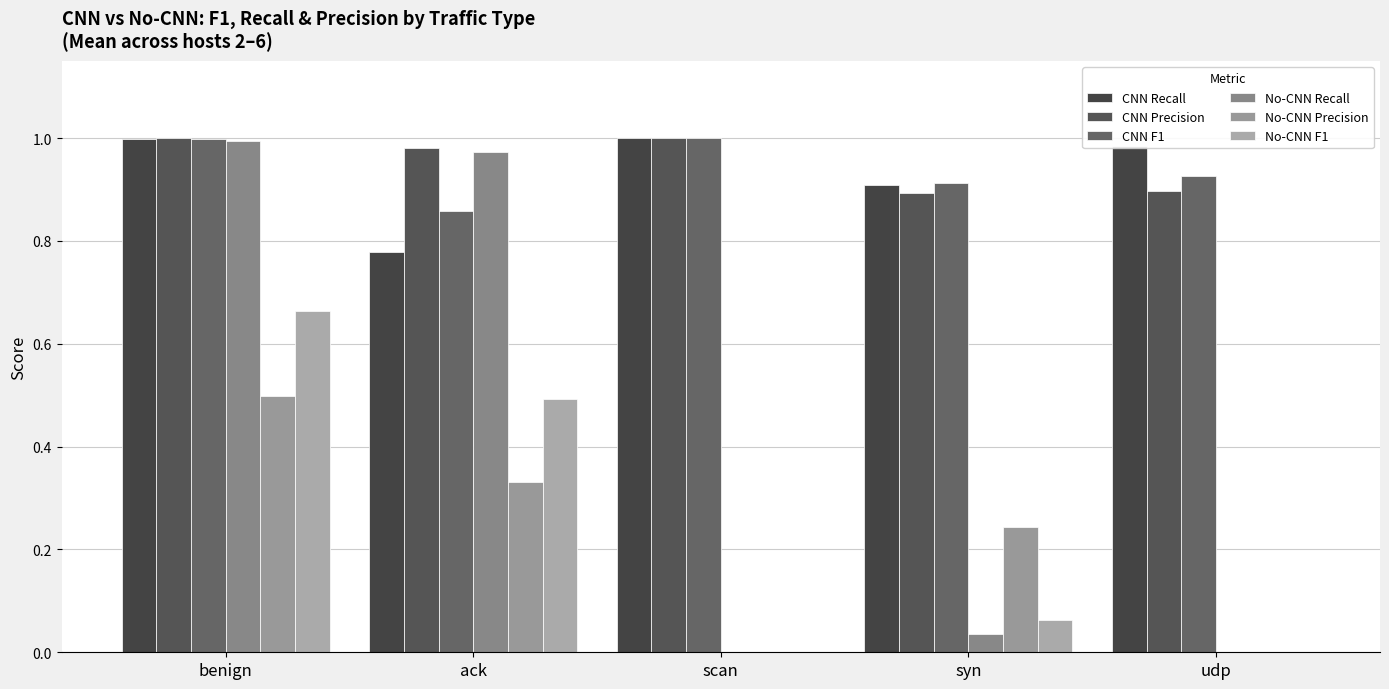

Reading left to right, list all the values displayed in this chart.

CNN Recall: 1.0	0.8	1.0	0.9	1.0
CNN Precision: 1.0	1.0	1.0	0.9	0.9
CNN F1: 1.0	0.9	1.0	0.9	0.9
No-CNN Recall: 1.0	1.0	0.0	0.0	0.0
No-CNN Precision: 0.5	0.3	0.0	0.2	0.0
No-CNN F1: 0.7	0.5	0.0	0.1	0.0